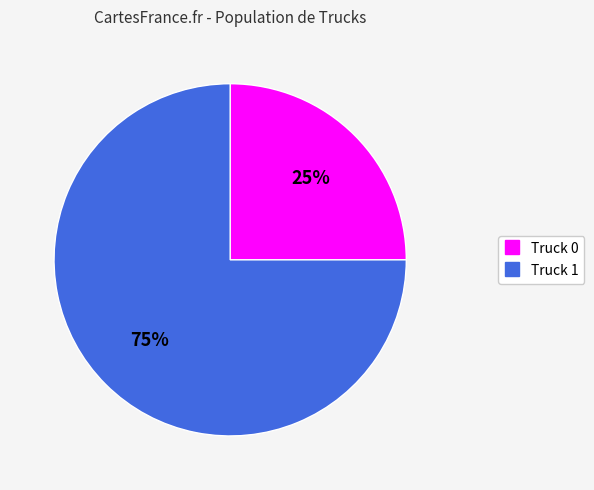

How many segments does this pie chart have?

2